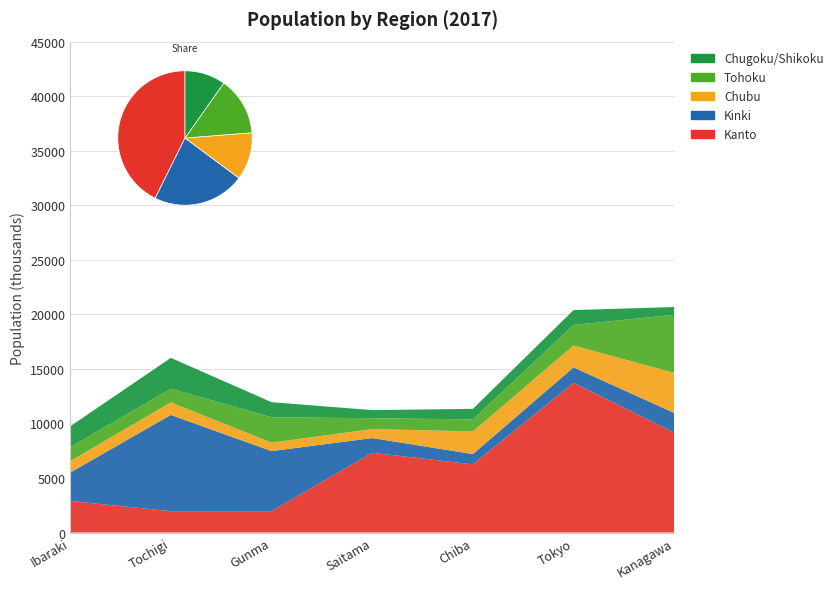

Reading left to right, what are all the values shown in this chart?

Kanto: 2892	1957	1960	7310	6246	13724	9159
Kinki: 2599	8823	5503	1348	945	1413	1800
Chubu: 1056	1147	779	823	2076	2008	3675
Tohoku: 1278	1255	2323	996	1102	1882	5320
Chugoku/Shikoku: 1907	2829	1383	743	967	1364	714